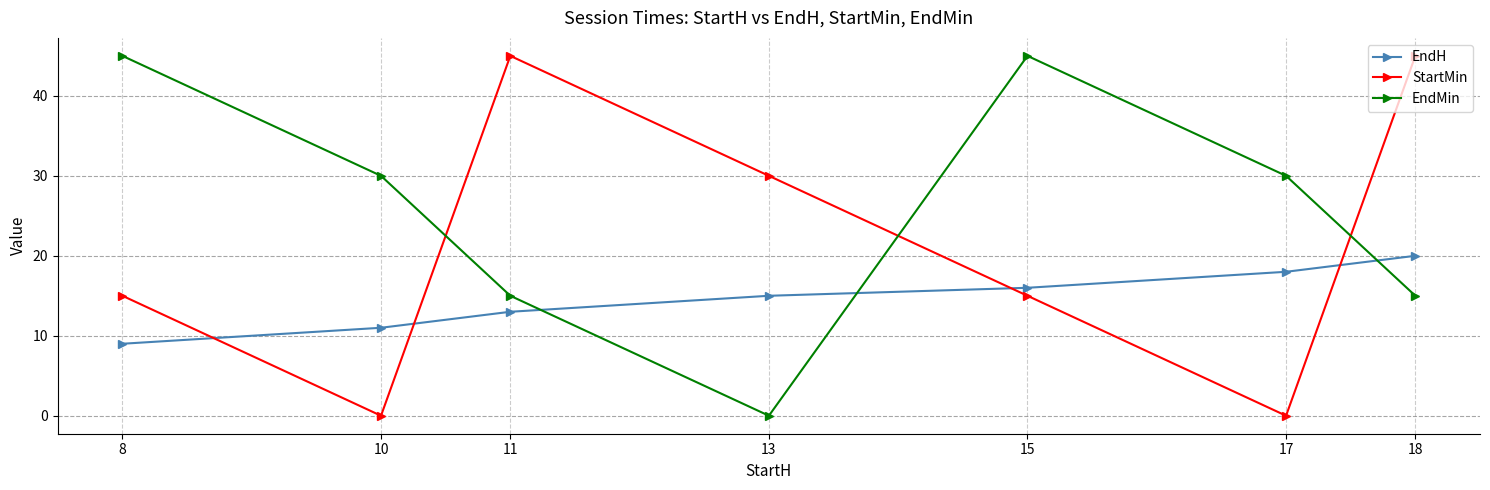

What is the highest value of the EndH series?

20